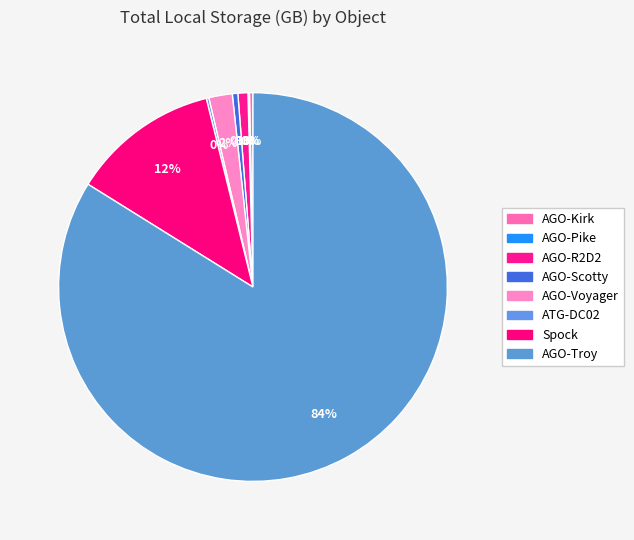

How many segments does this pie chart have?

8